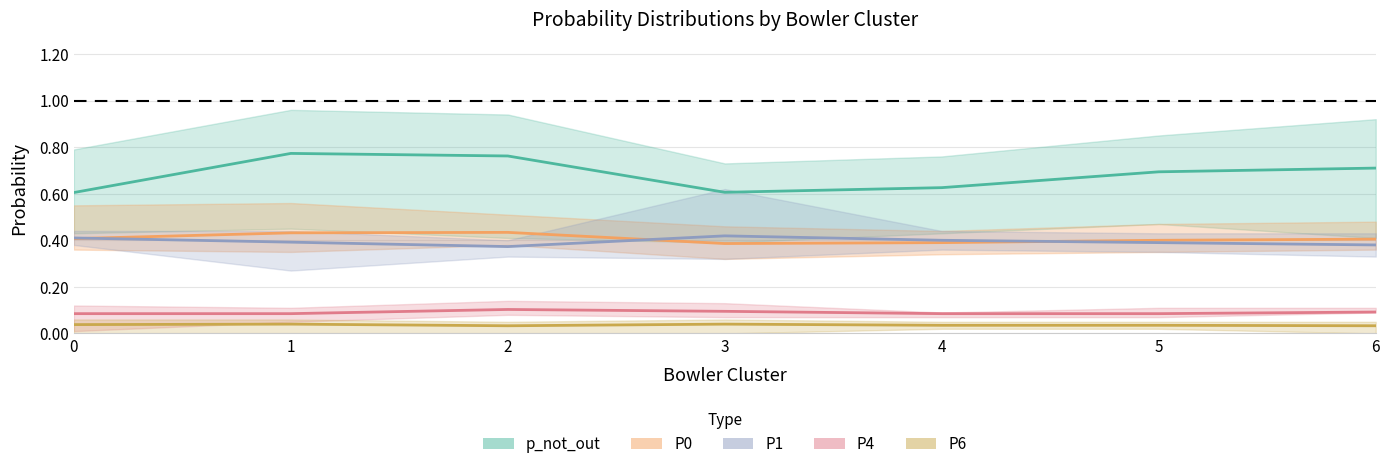

The P0 series shows 0.4 at 4. True or false?

True